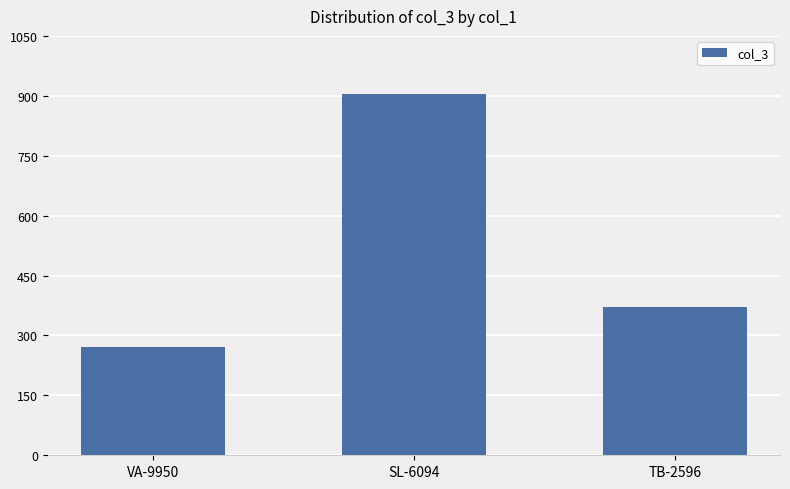

What is the value of the 1st bar from the left?

270